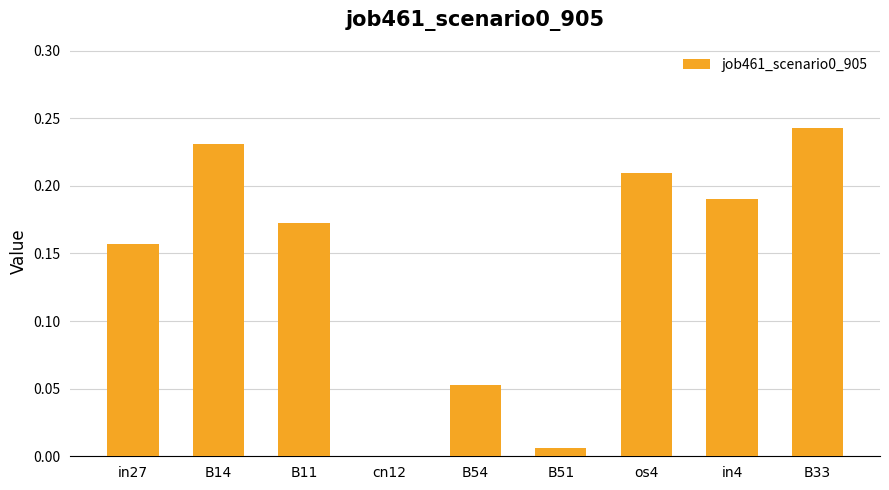

The value at B14 is 0.4. True or false?

False